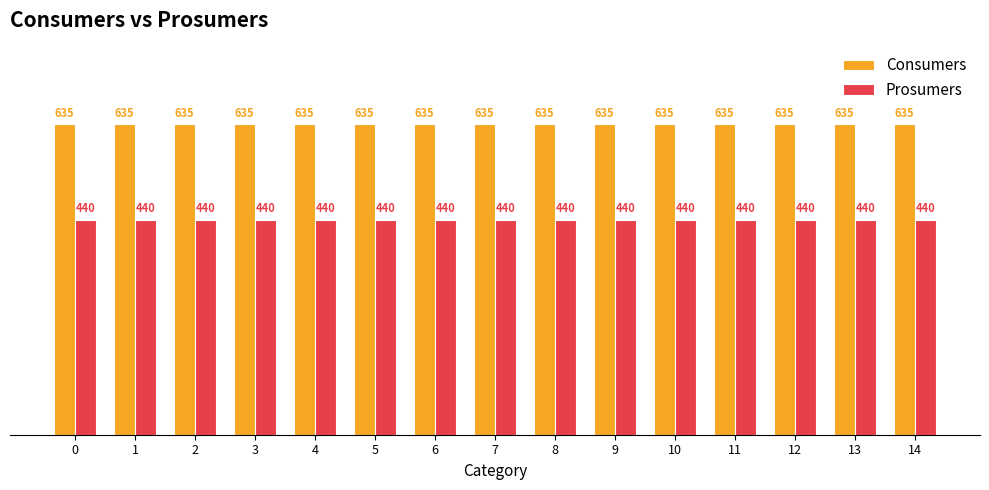

What is the difference between the highest and lowest values at 1?

195